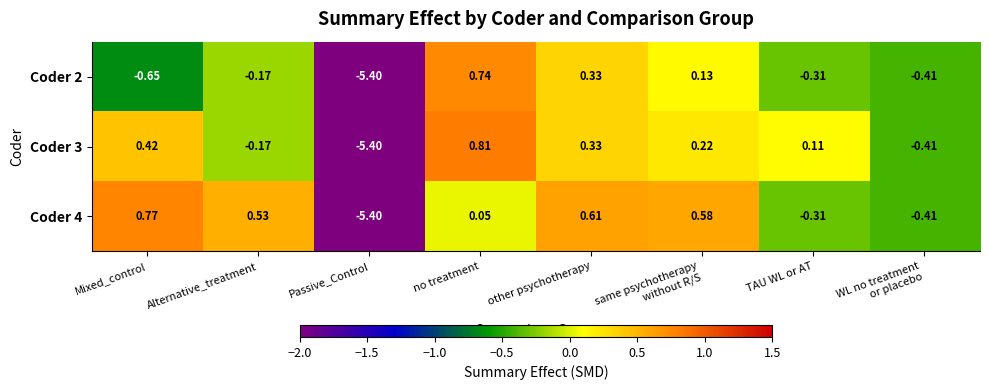

Which series has the widest spread of values?

Coder 3